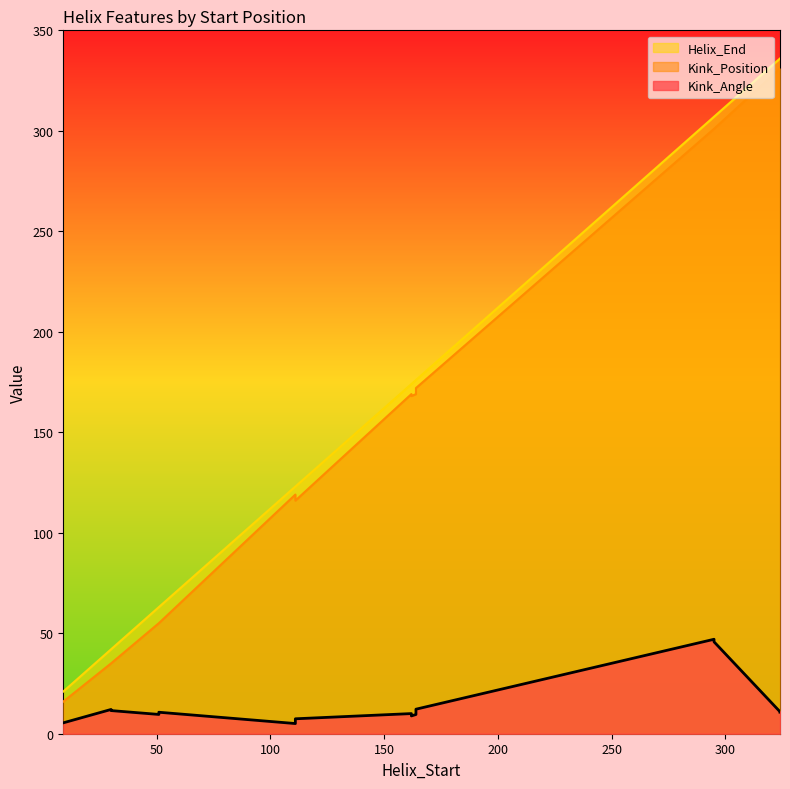

How many interior local peaks does the Kink_Angle series have?

4